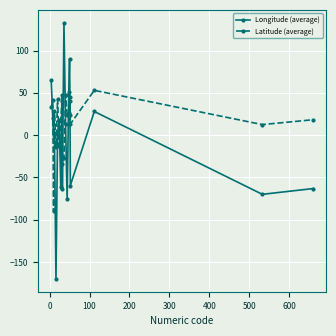

What is the lowest value of the Latitude (average) series?

-90.0